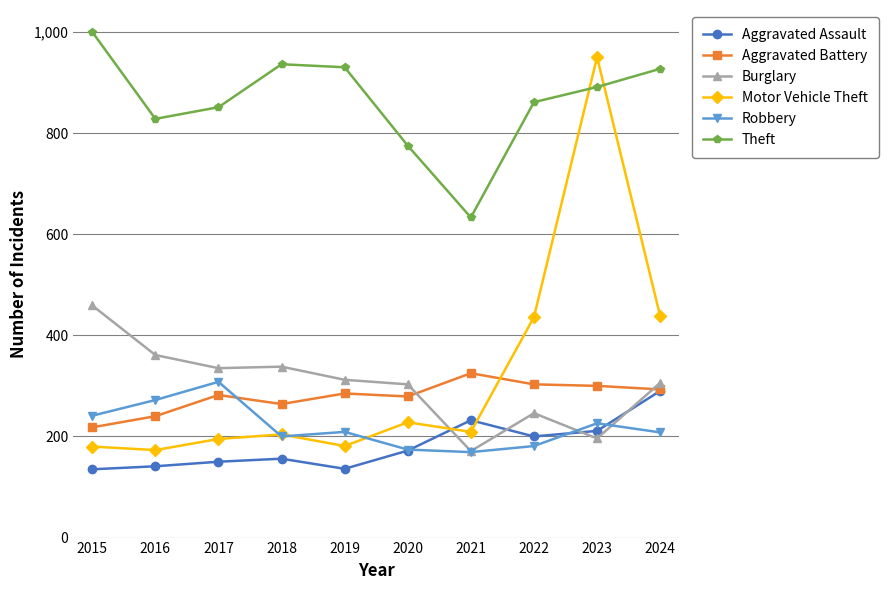

What is the value of the Theft point at the 10th from the left?

927